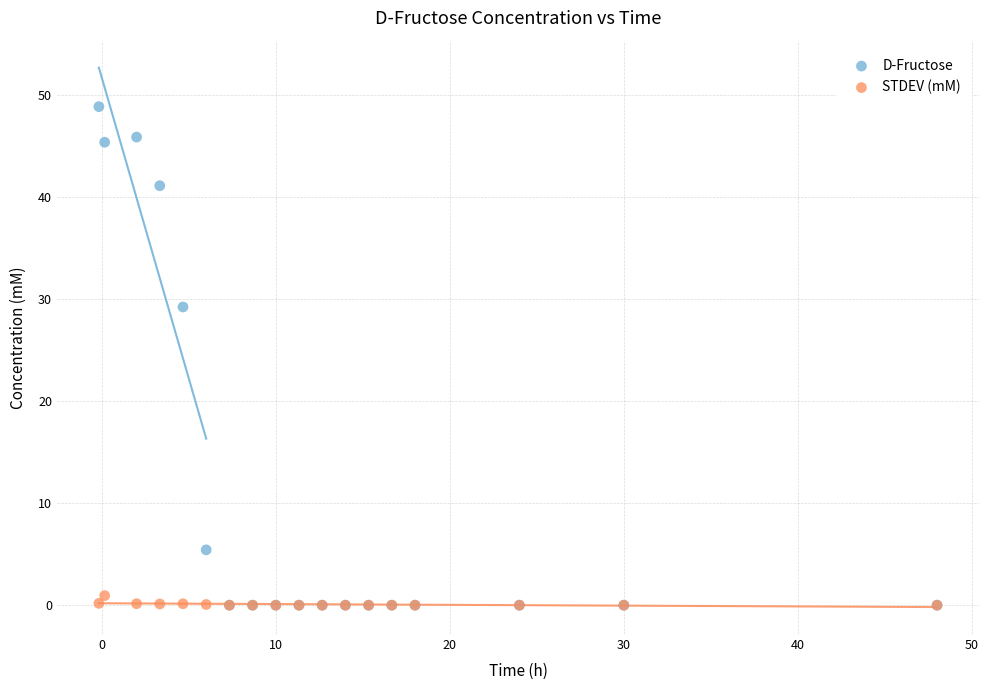

In the D-Fructose series, what Y value is closest to 24?

29.3